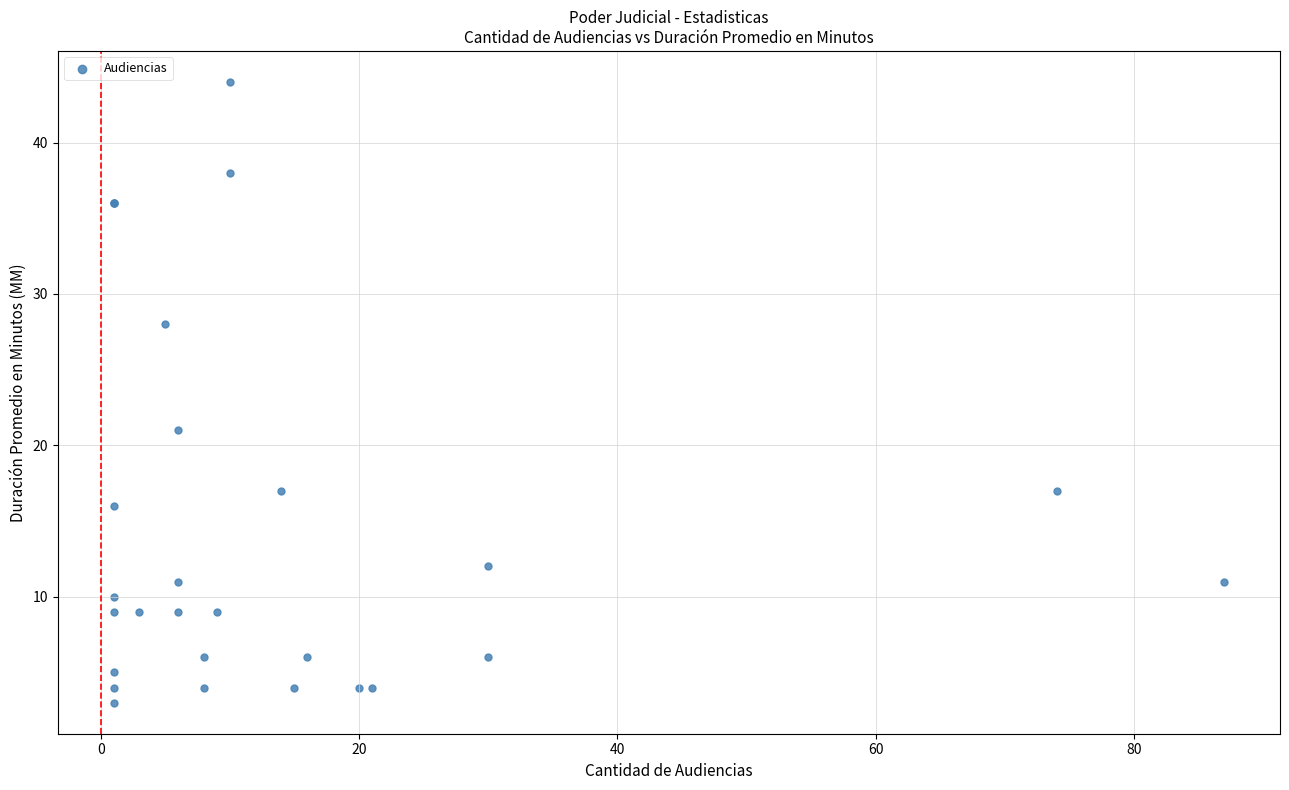

What Y value in the scatter plot is closest to 23?

21